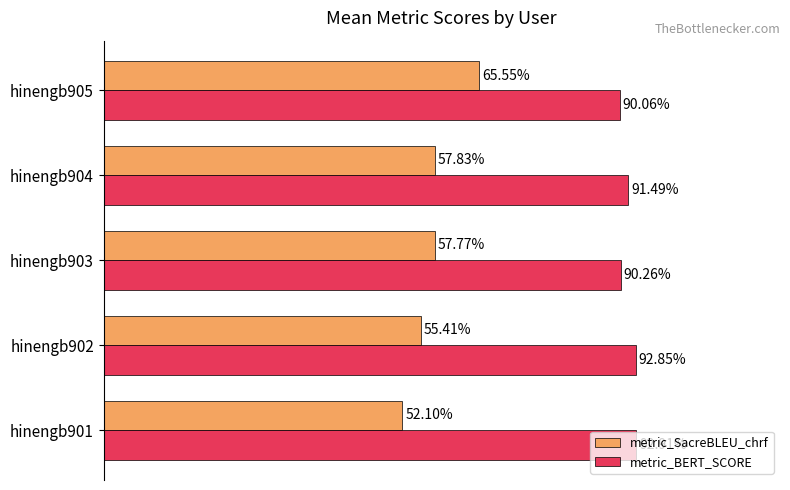

What is the minimum value shown in the chart?

0.5